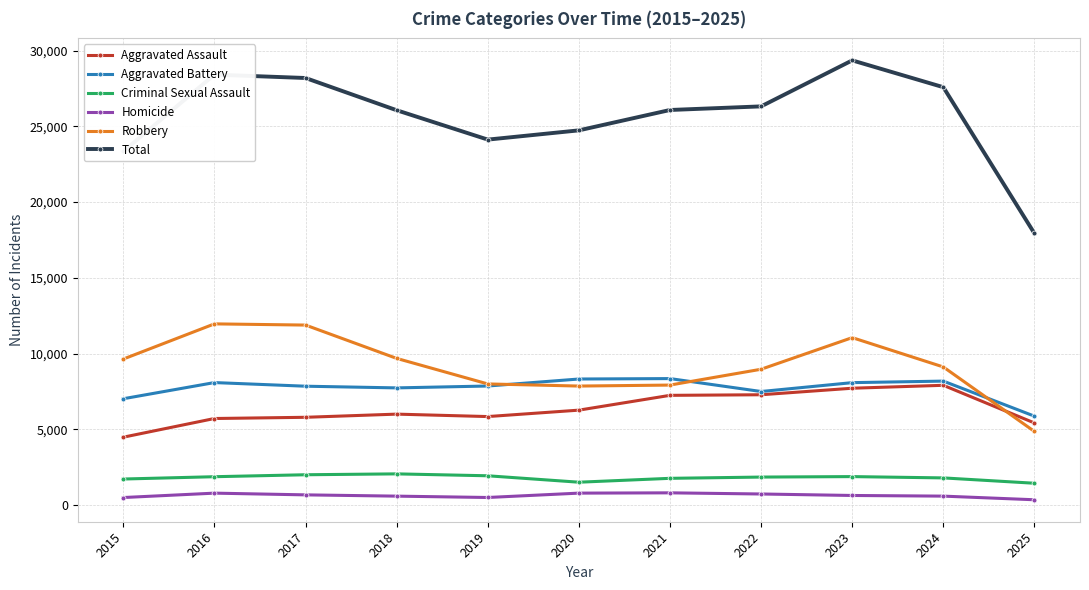

How many data points in Aggravated Assault are less than 6002?

5